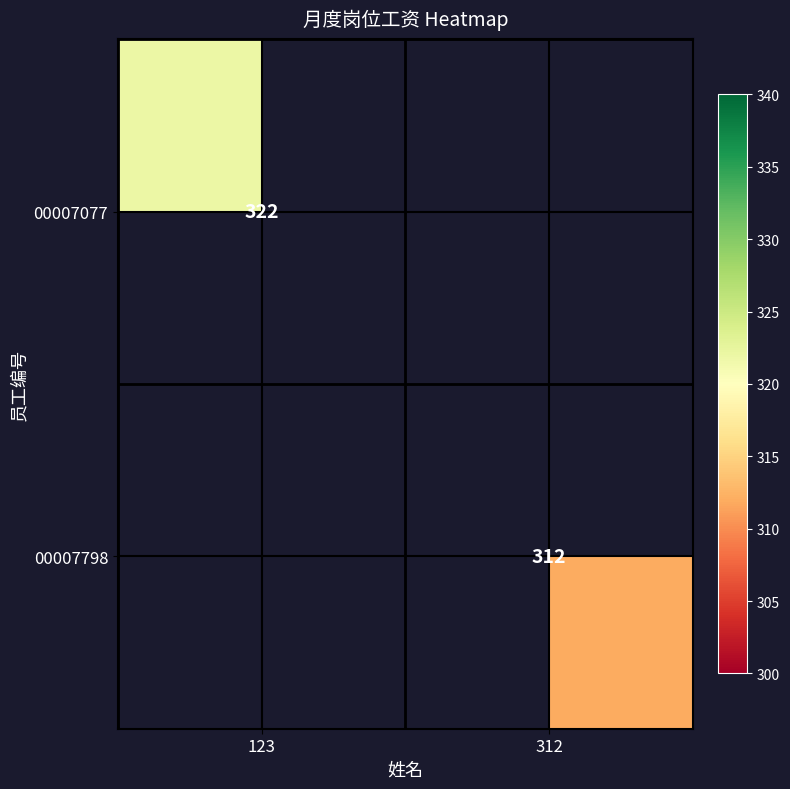

True or false: 00007077 has a value of 322 at 123.

True